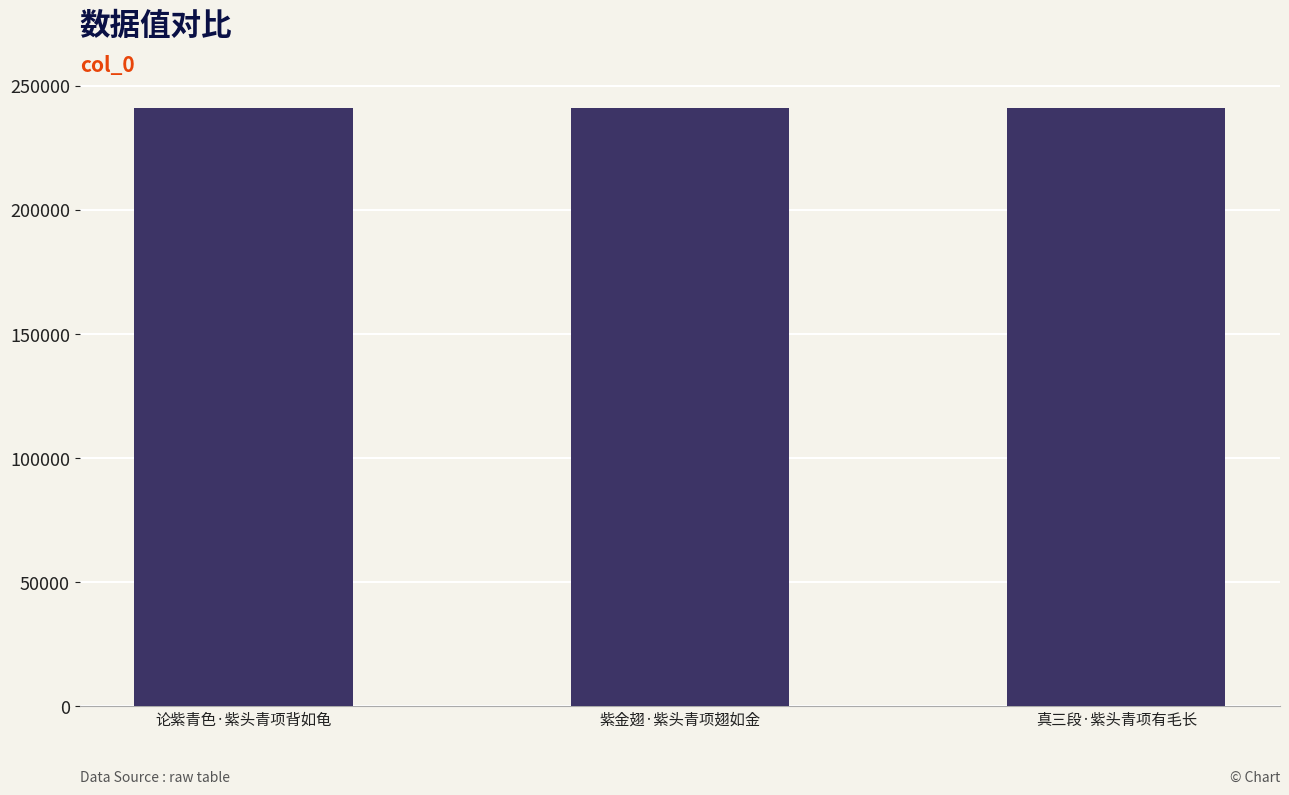

What is the label of the 1st bar from the right?

真三段·紫头青项有毛长